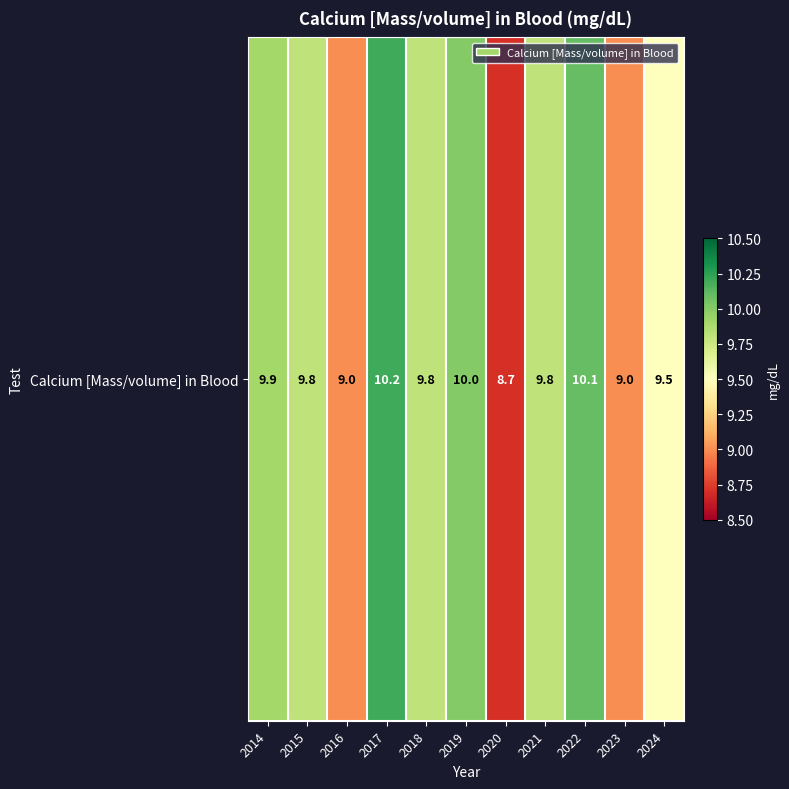

Reading left to right, transcribe all the data shown in this chart.

9.9	9.8	9.0	10.2	9.8	10.0	8.7	9.8	10.1	9.0	9.5